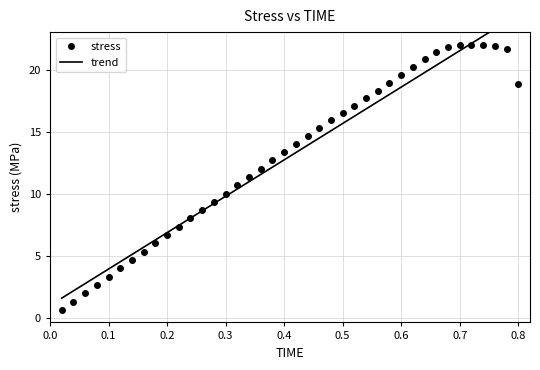

Between 0.22 and 0.74, which is larger?

0.74